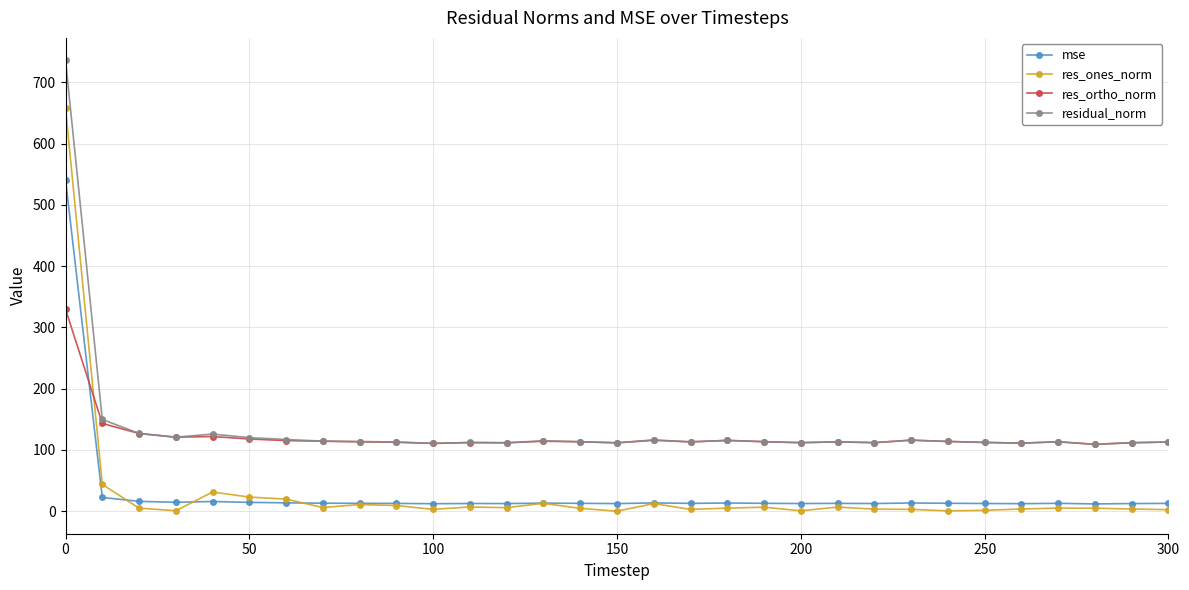

What is the value of the residual_norm point at the 15th from the left?

113.4